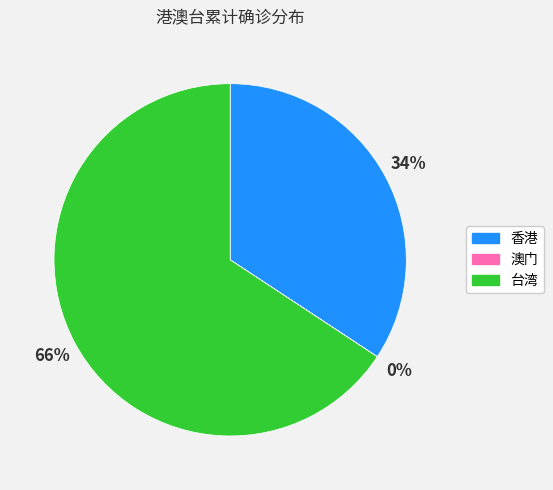

Is it true that 台湾 is 55% of the pie?

False